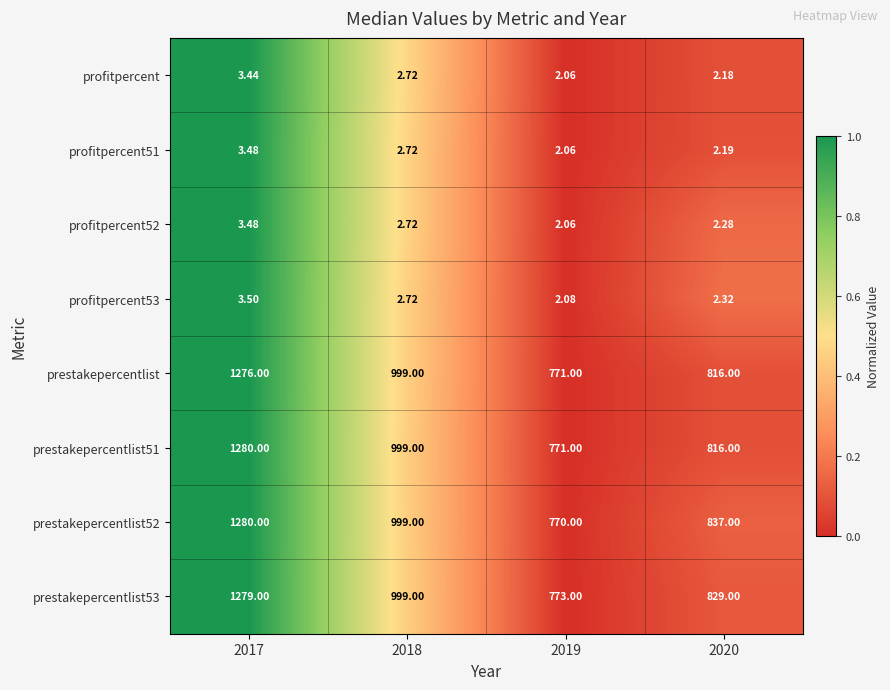

Is the value of profitpercent53 at 2017 greater than the value of prestakepercentlist52 at 2018?

No